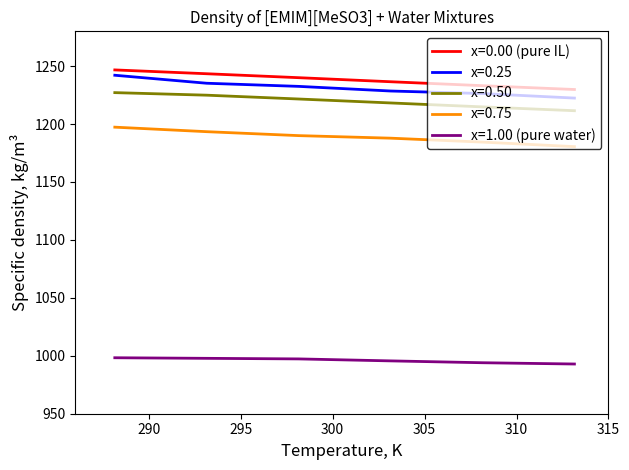

True or false: x=0.75 and x=0.50 intersect in this chart.

False